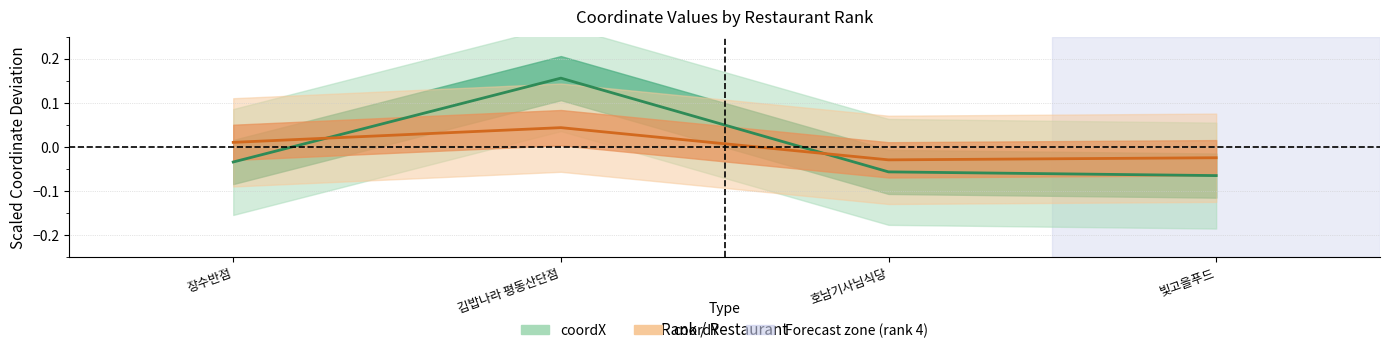

Count the number of data series in this chart.

2